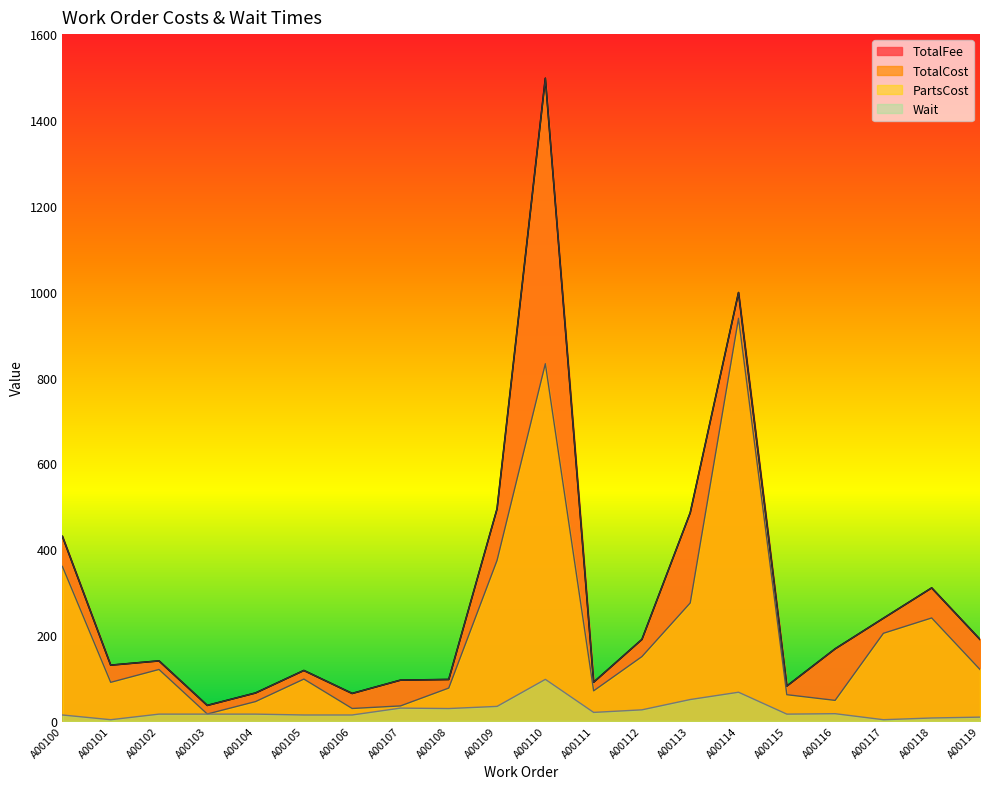

Read the Wait value at A00111.

20.0